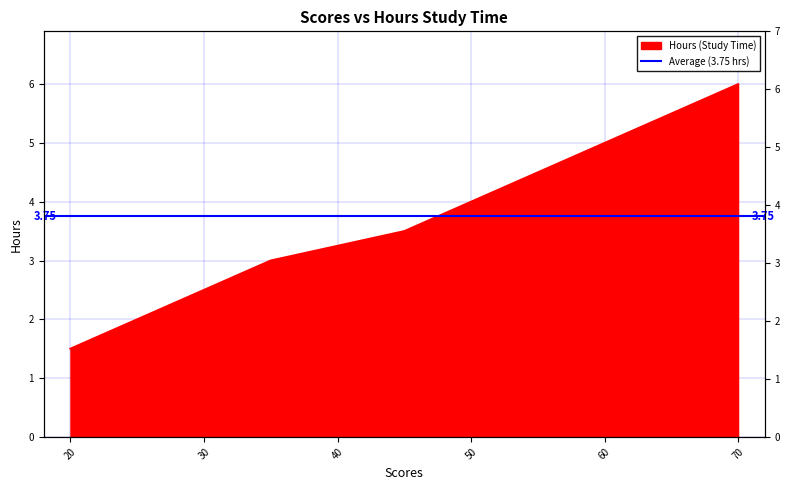

Is it true that the value at 50 is 4.0?

True